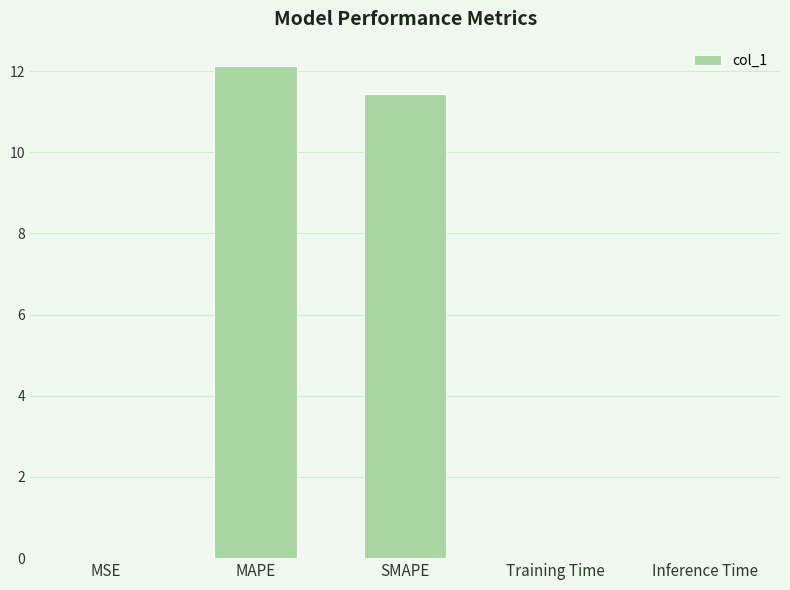

Is it true that the value at Inference Time is 0.0?

True